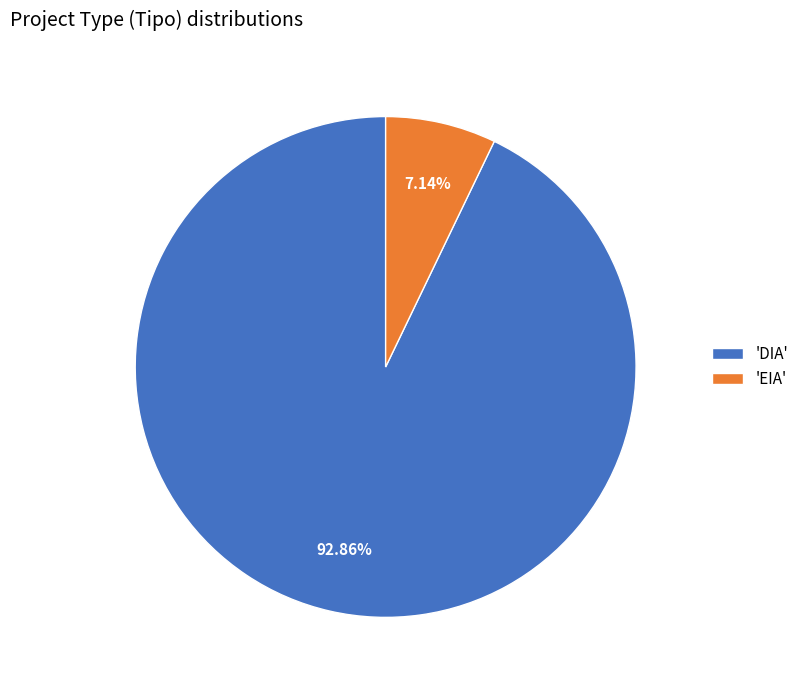

Which has a higher value, 'EIA' or 'DIA'?

'DIA'